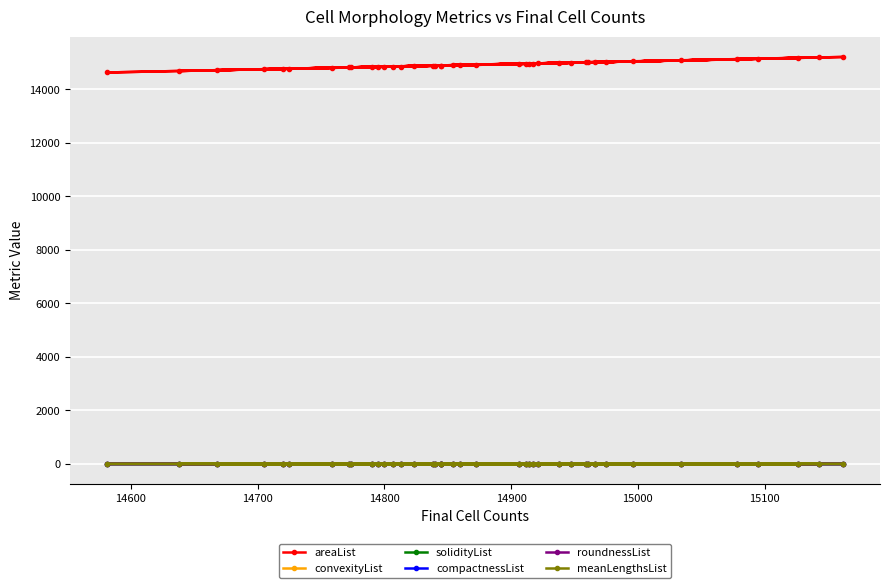

Where is the first local minimum for solidityList?

14700